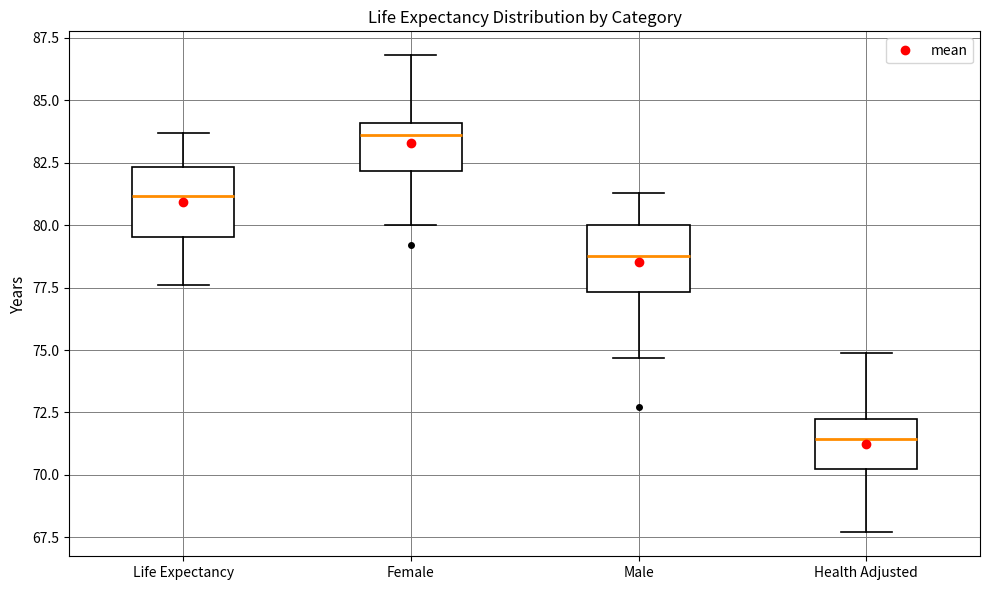

Reading left to right, transcribe this box plot: for each box, give where its median line is, the range the box spans, and where its two whiskers end, as read against the y-axis. The values are not printed on the chart, so give them approximately, as read against the axis.

Life Expectancy: median 81.0, box 79.5 to 82.5, whiskers 77.5 to 83.5
Female: median 83.5, box 82.0 to 84.0, whiskers 80.0 to 87.0
Male: median 79.0, box 77.5 to 80.0, whiskers 74.5 to 81.5
Health Adjusted: median 71.5, box 70.0 to 72.0, whiskers 67.5 to 75.0